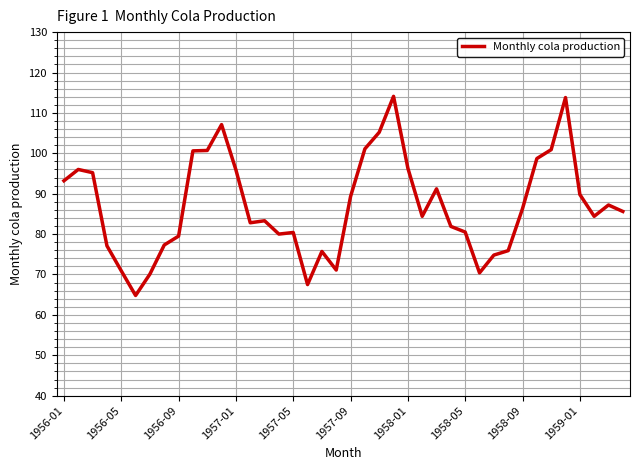

Does the chart have visible grid lines?

Yes